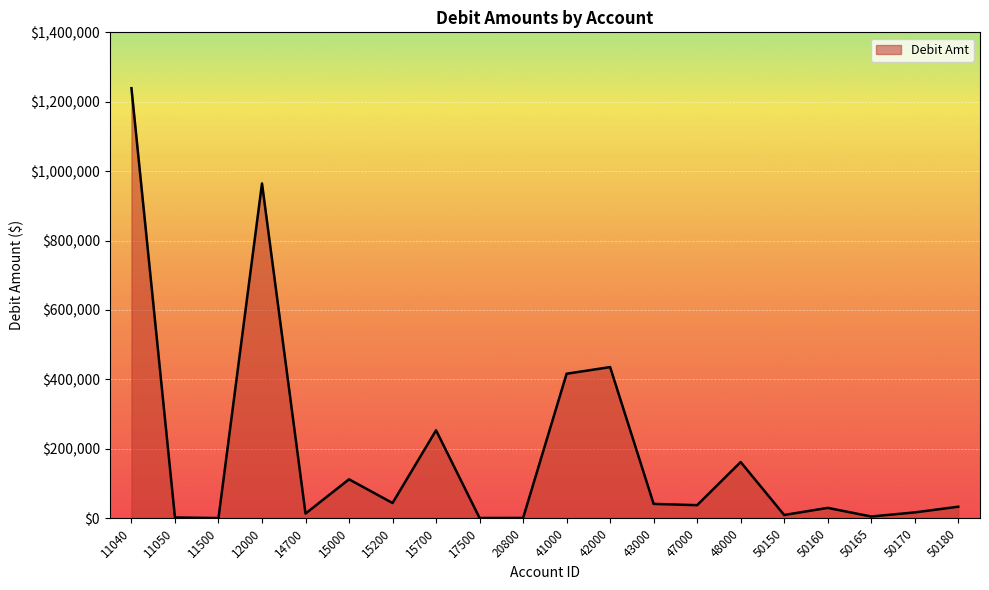

The value at 41000 is 416098.4. True or false?

True